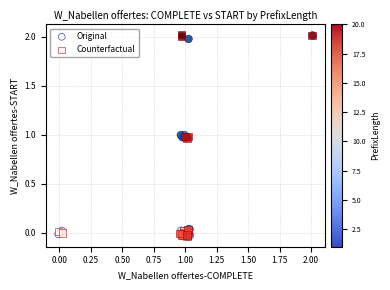

What are all the series names shown in the legend?

Original, Counterfactual